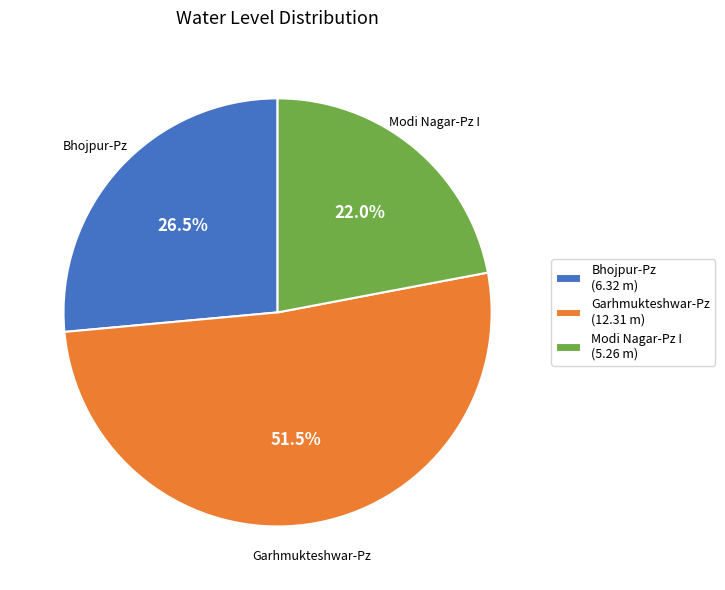

The Garhmukteshwar-Pz slice represents 41% of the pie. True or false?

False